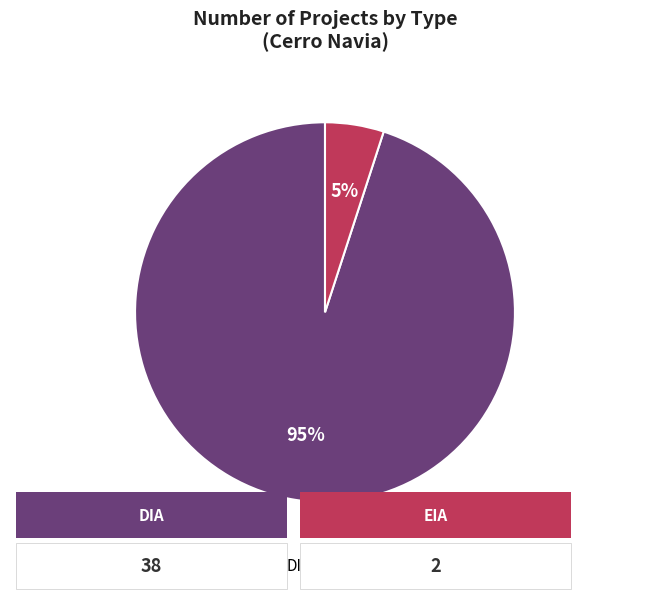

Is the sum of EIA and DIA greater than half?

Yes